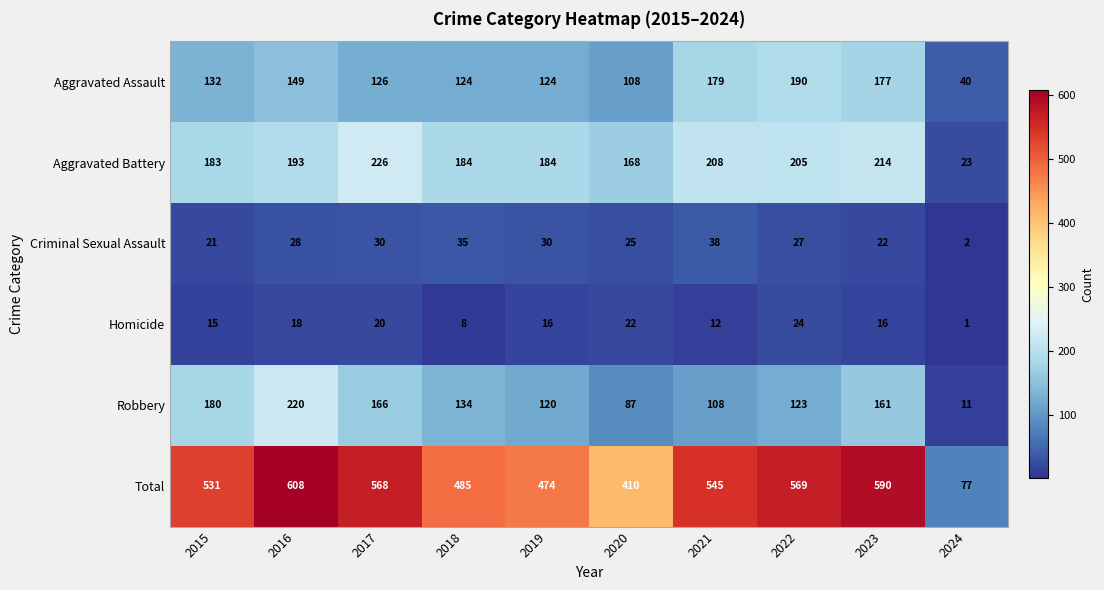

Which series changed the most between 2019 and 2022?

Total